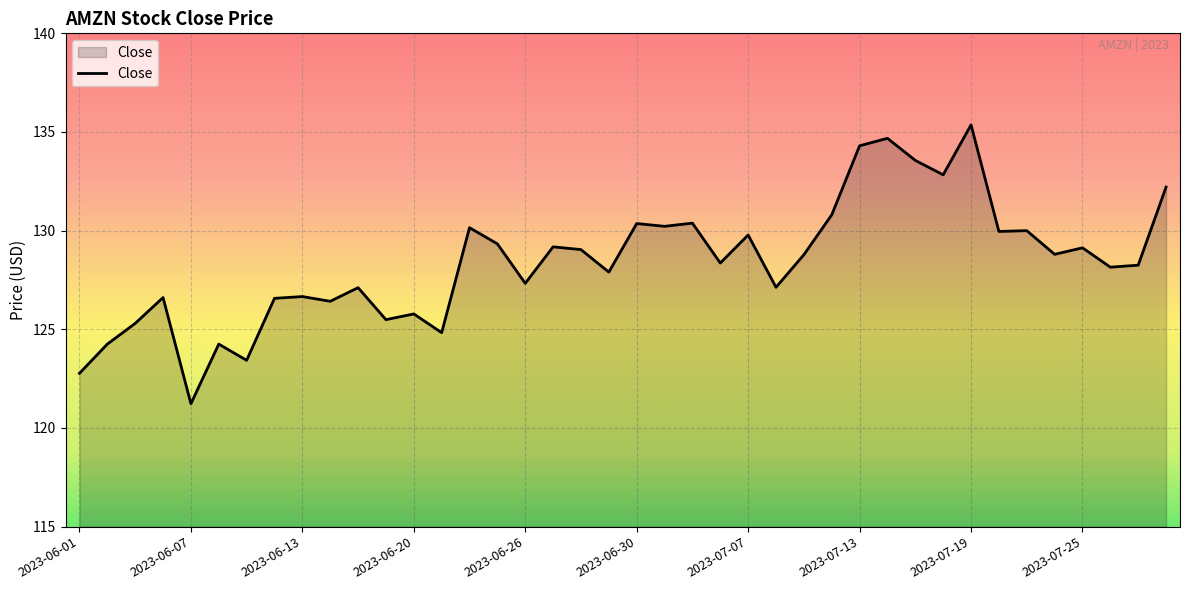

What is the smallest value displayed?

121.2